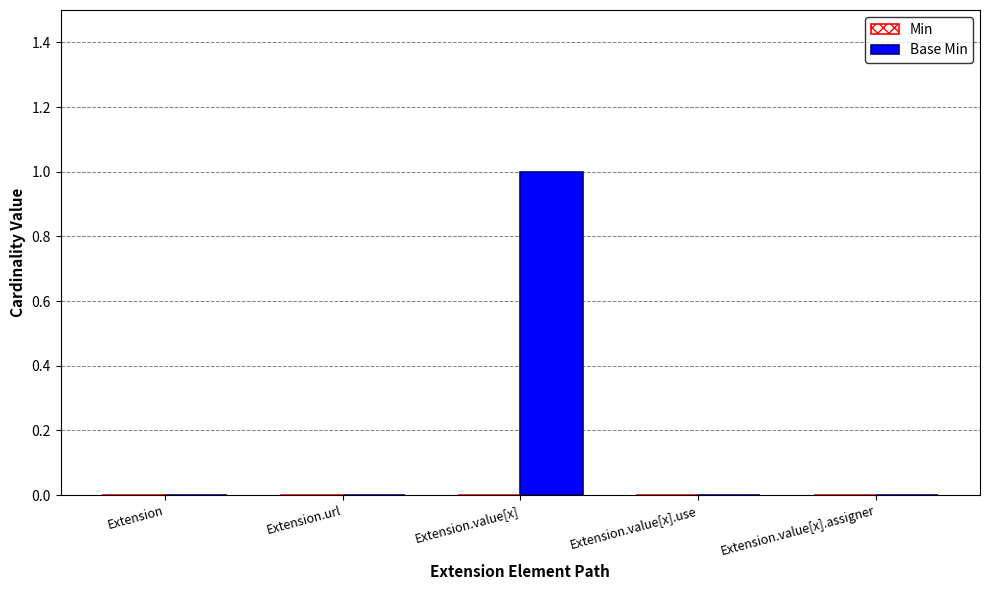

The chart shows a value of 0 at Extension.value[x].use. True or false?

True